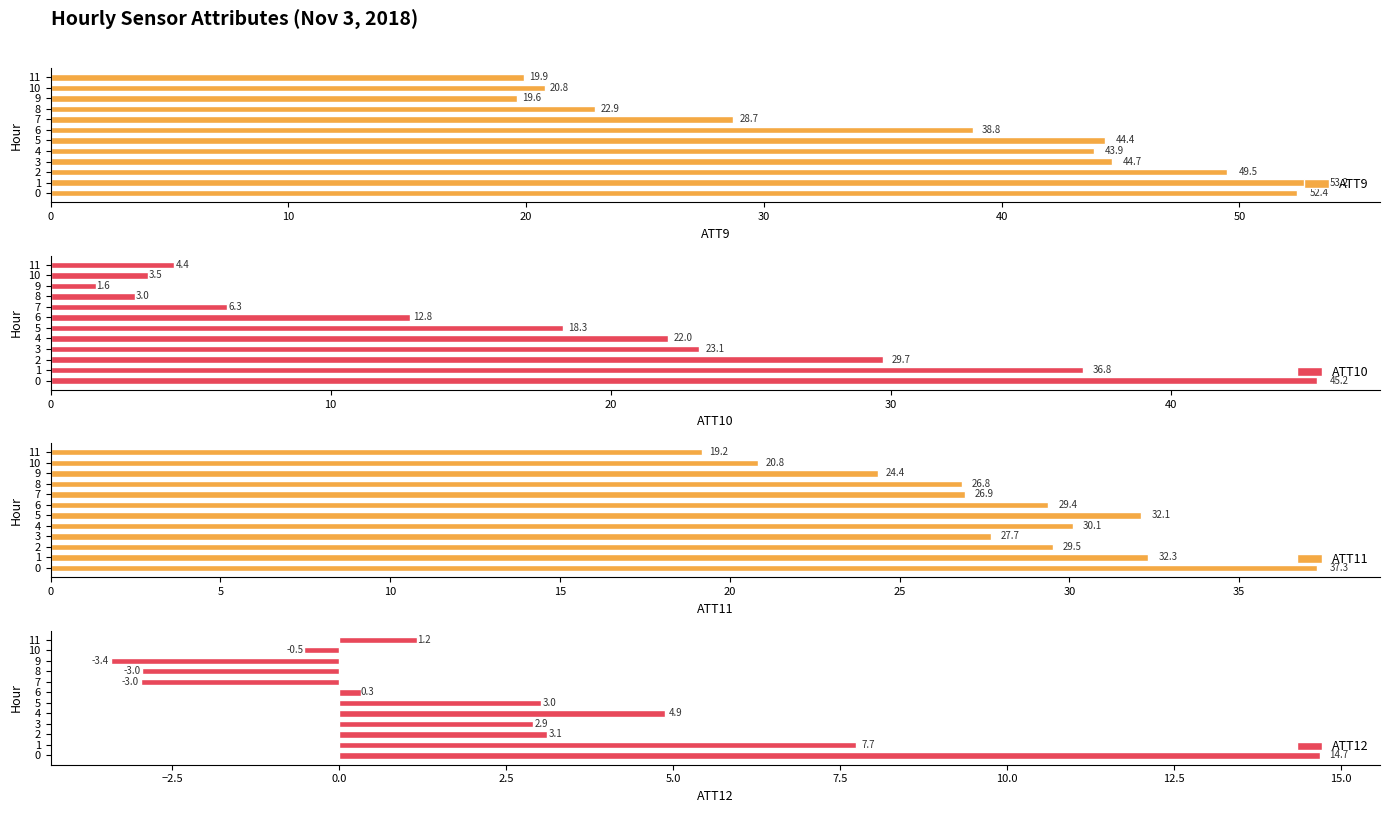

What is the minimum value for ATT9?

19.6